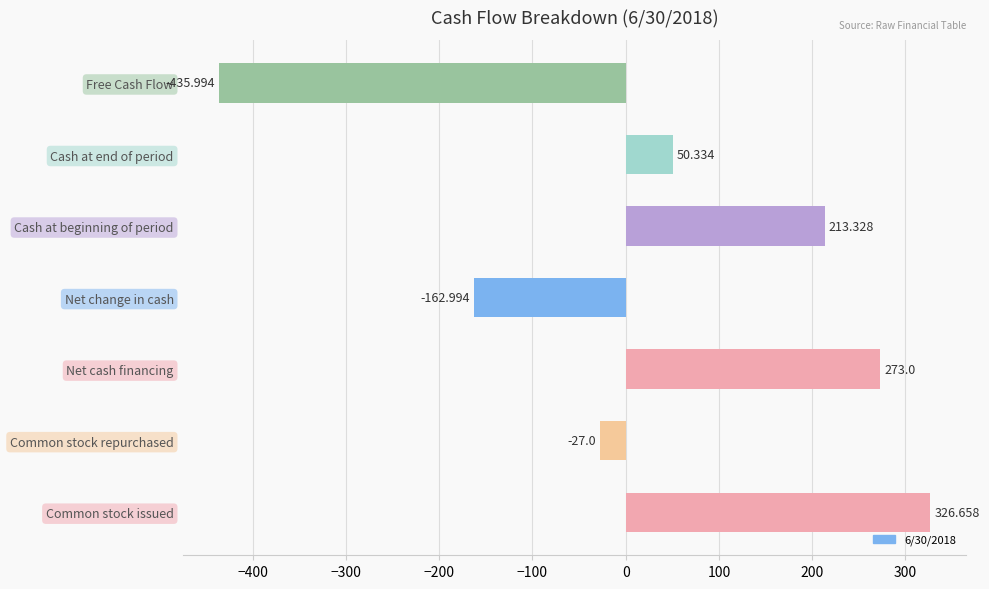

Which has a higher value, Common stock issued or Net change in cash?

Common stock issued